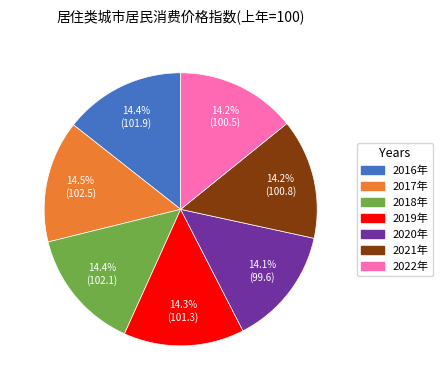

How many slices are in this pie chart?

7